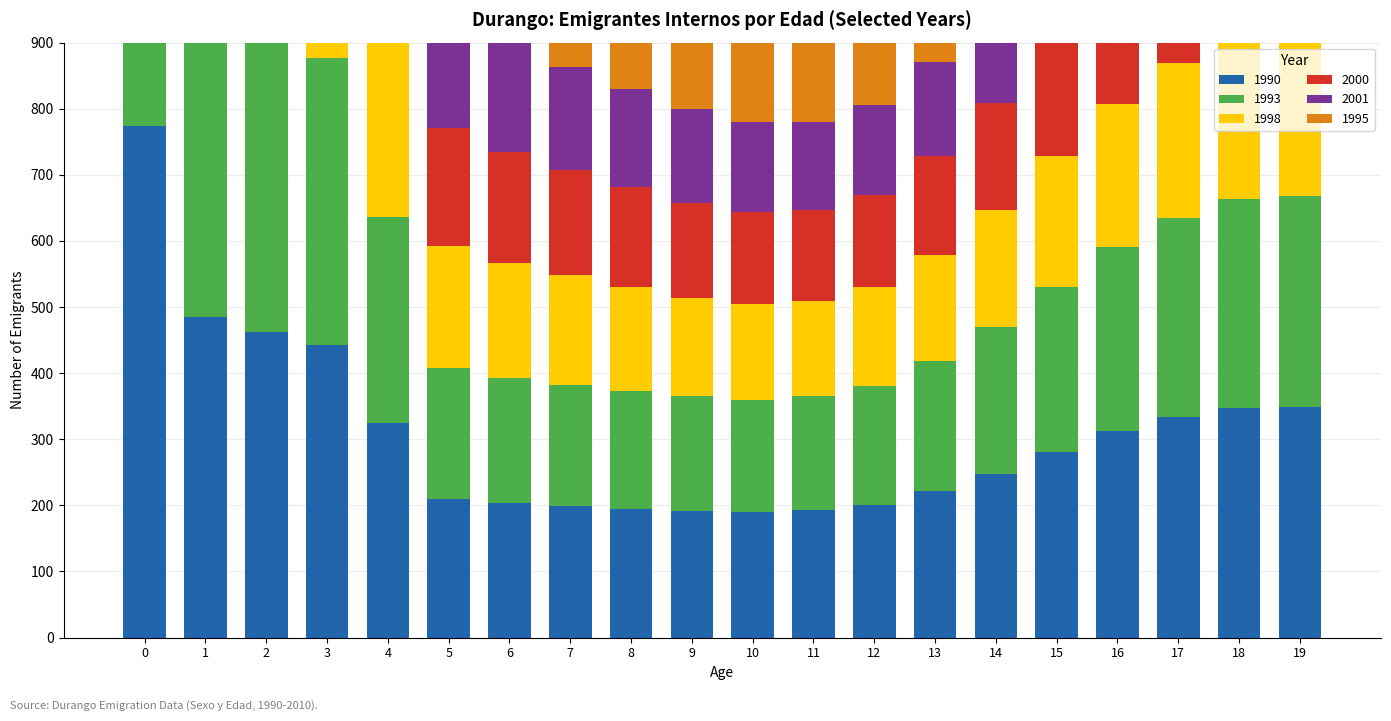

How many series are shown in this chart?

6